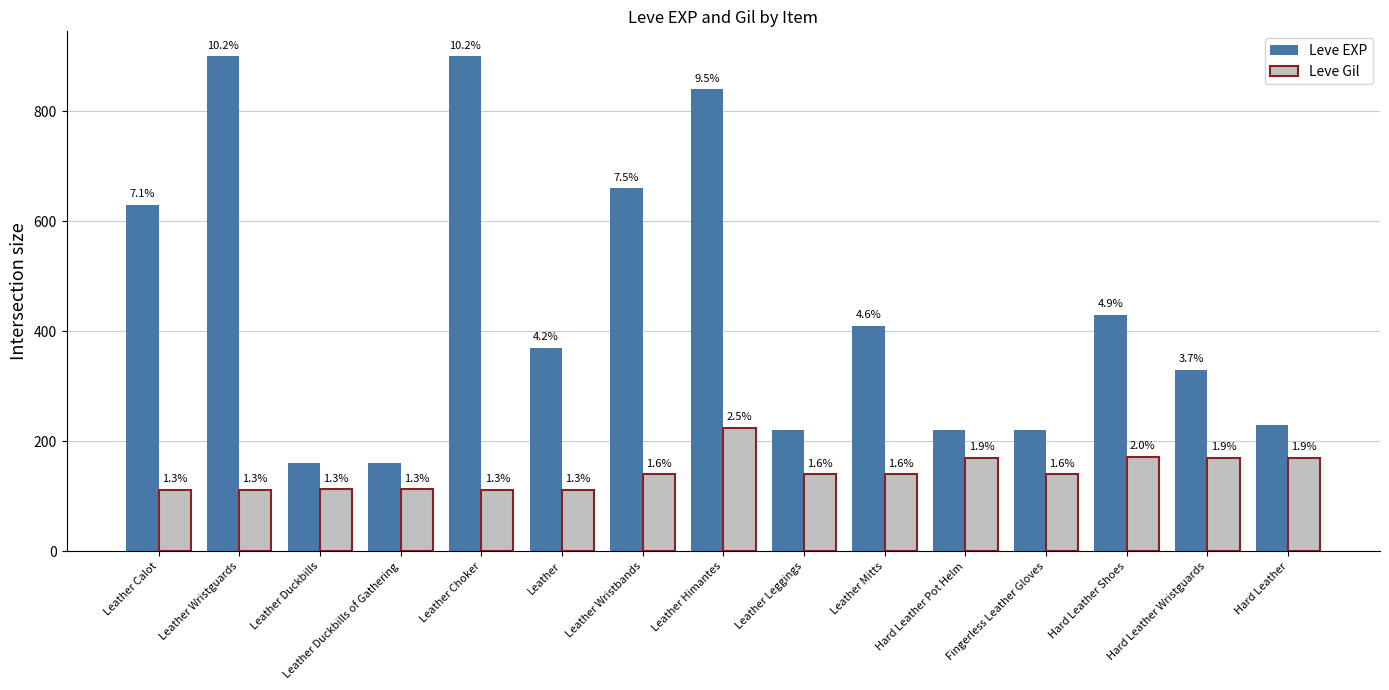

What is the difference between the Leve EXP values at Fingerless Leather Gloves and Hard Leather Wristguards?

110